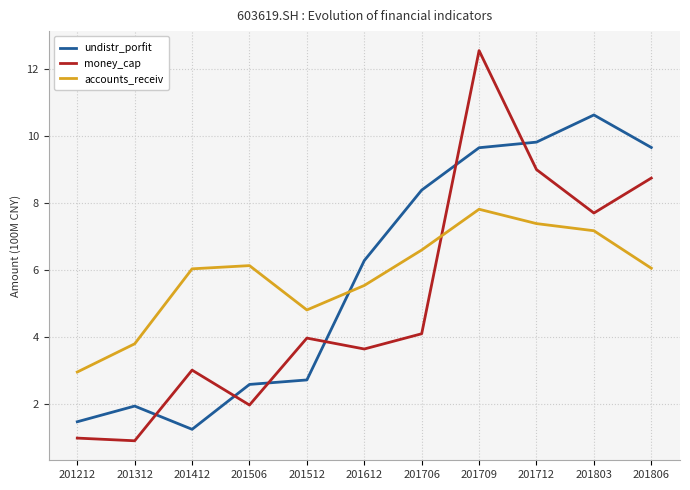

Which series has the widest spread of values?

money_cap